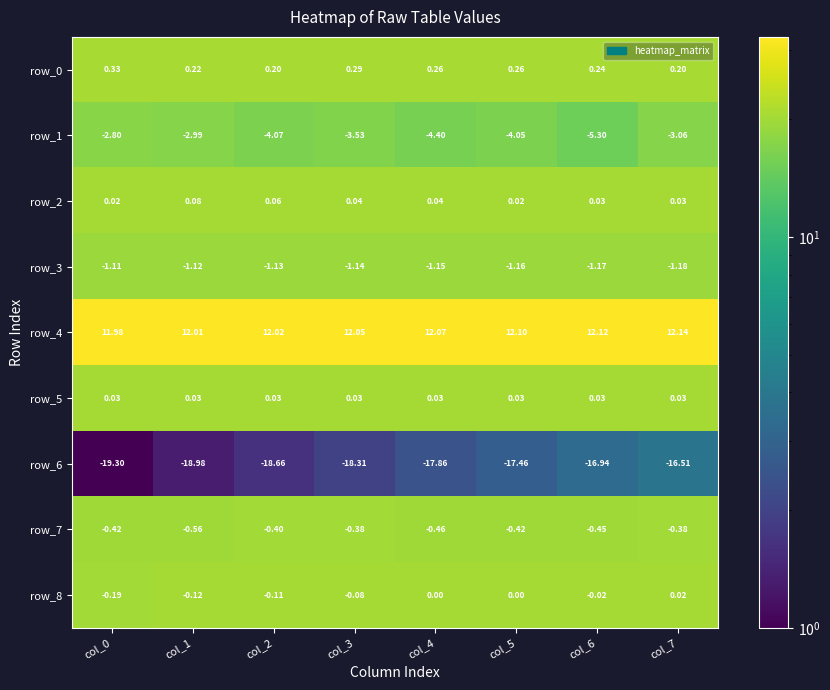

Which series changed the most between col_0 and col_7?

row_6